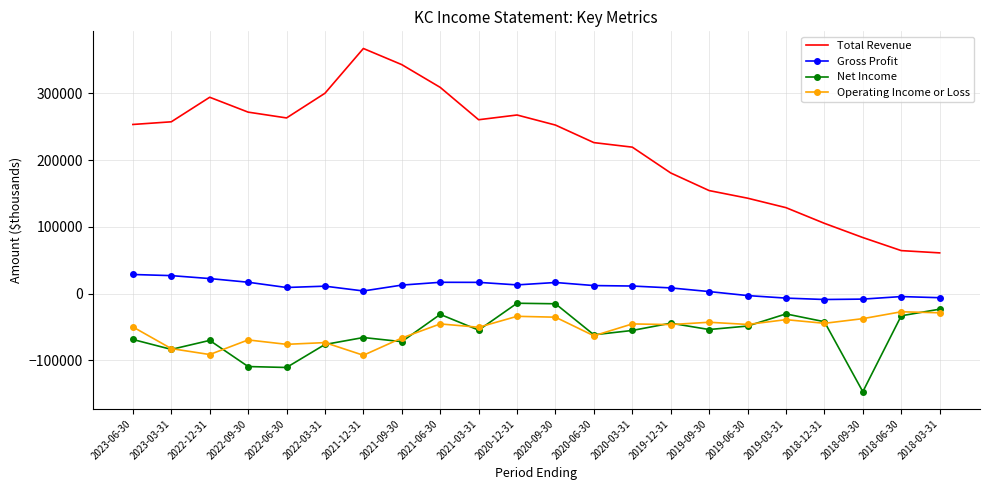

Between 2022-06-30 and 2020-12-31, which series saw the biggest shift?

Net Income